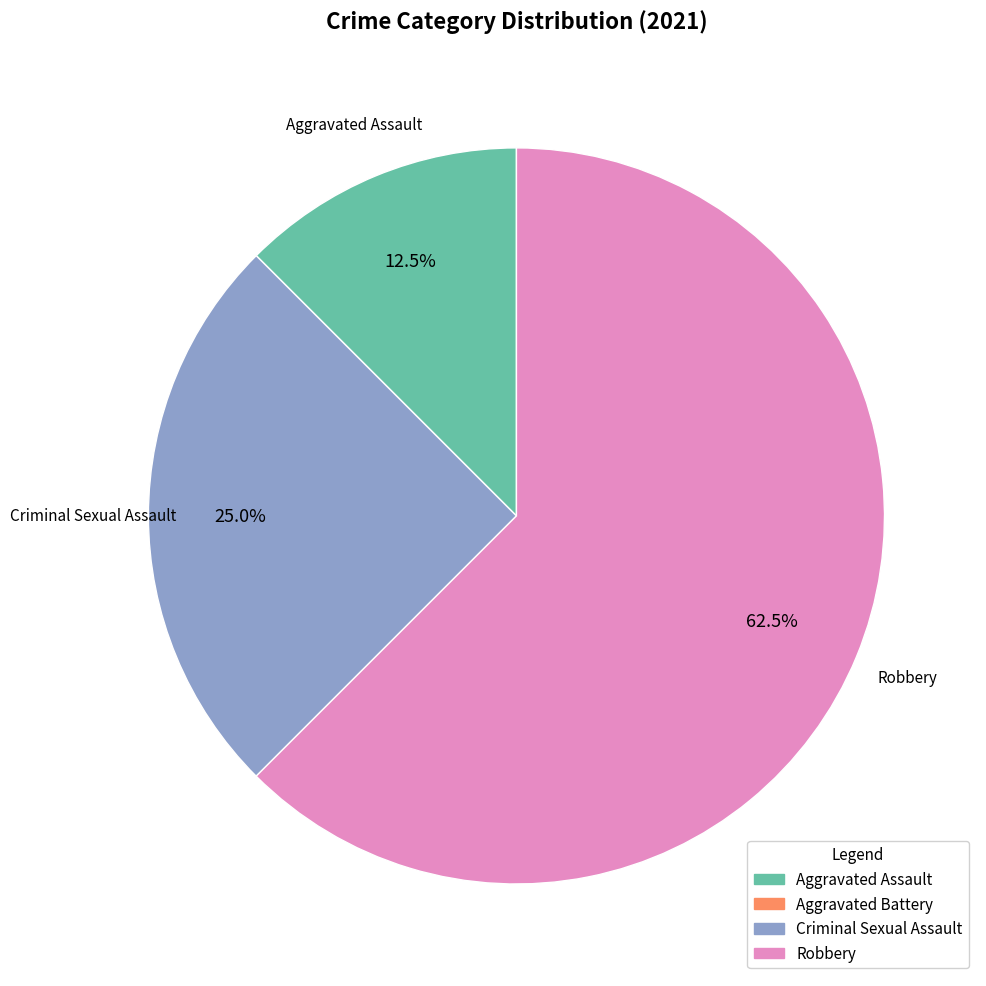

To the nearest percent, what portion does Criminal Sexual Assault represent?

25%